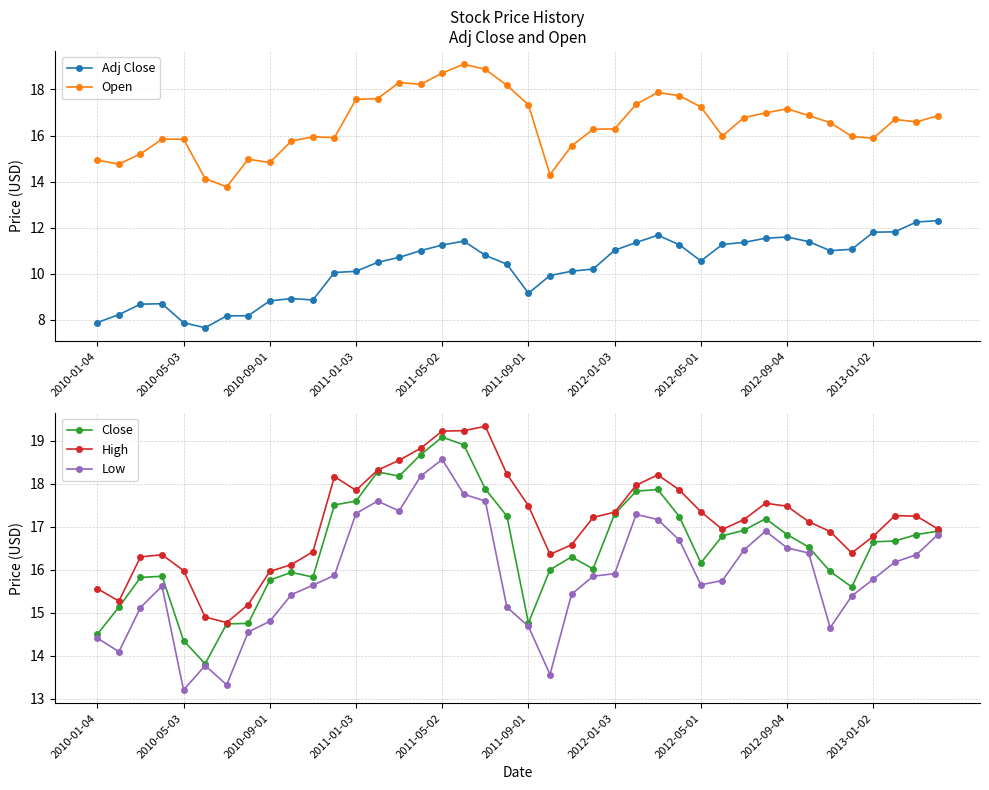

List the series in order of their peak value, highest first.

High, Open, Close, Low, Adj Close